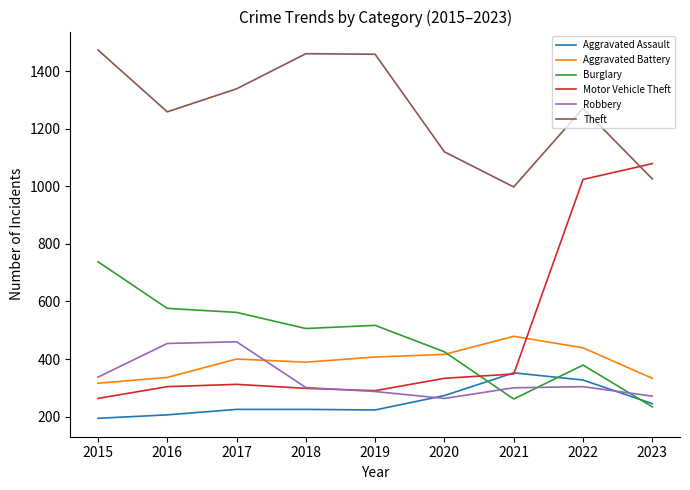

Is the value of Burglary at 2020 greater than the value of Motor Vehicle Theft at 2019?

Yes